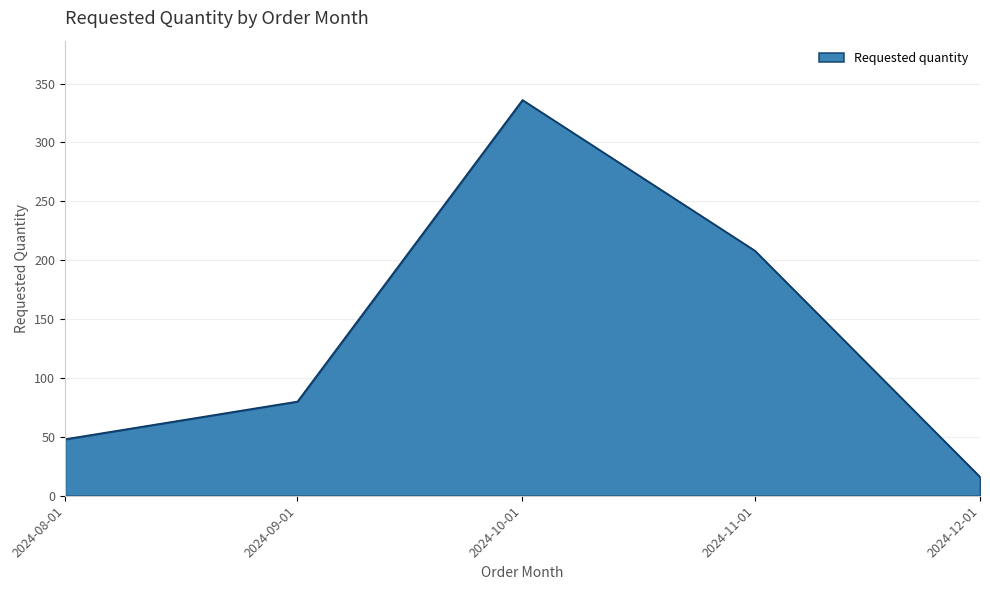

At which category does the chart reach its minimum across all series?

2024-12-01